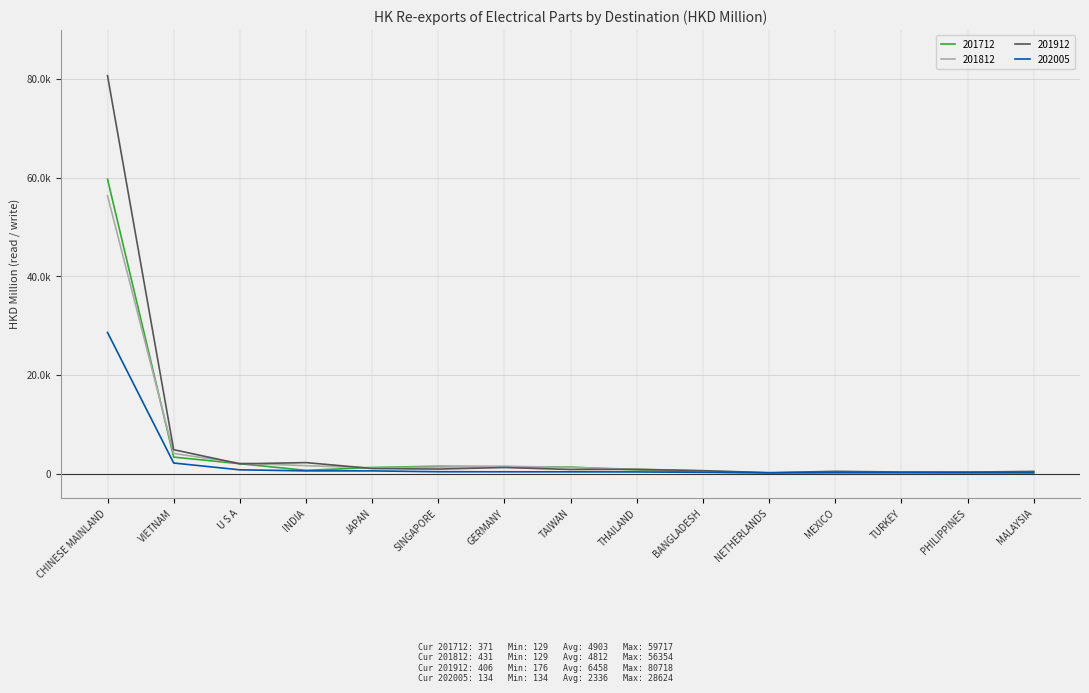

The 201712 series shows 735.8 at U S A. True or false?

False